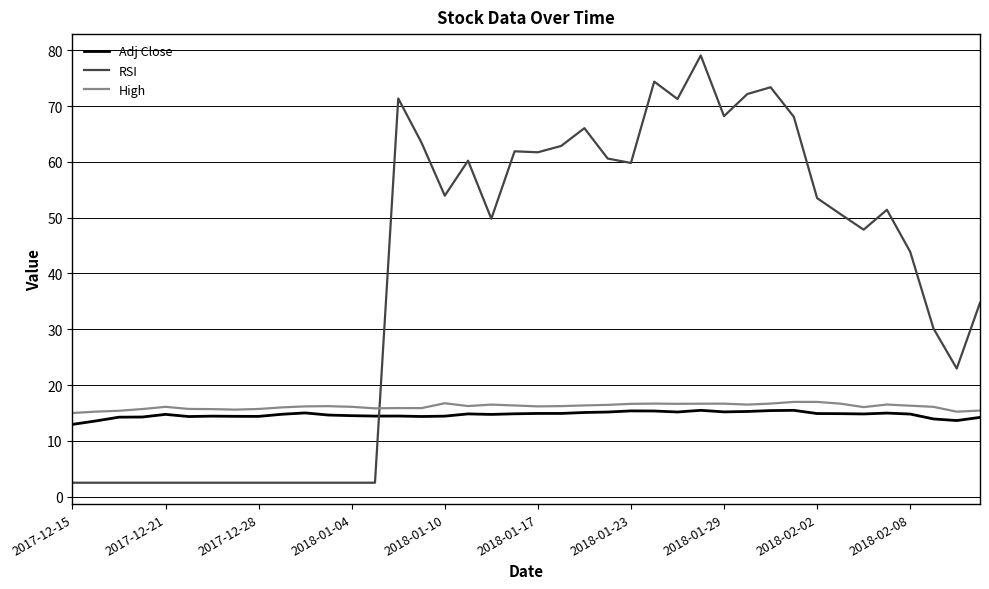

Does the chart have visible grid lines?

Yes